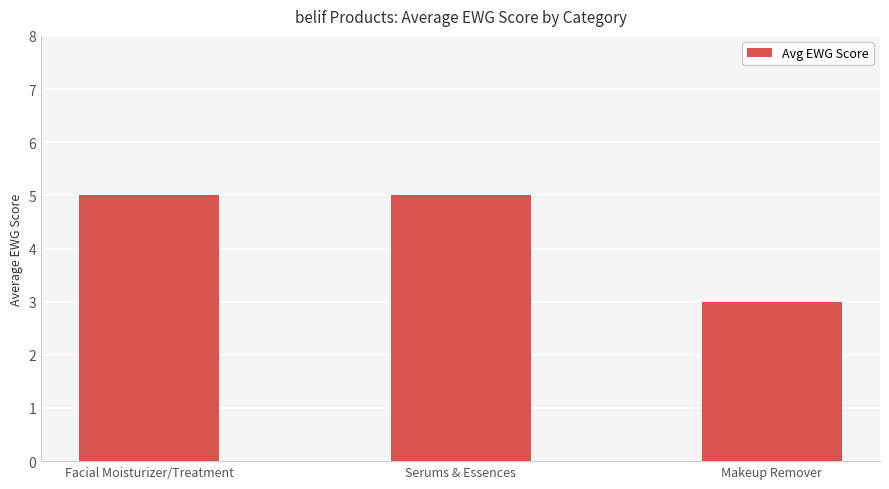

How many series are shown in this chart?

1